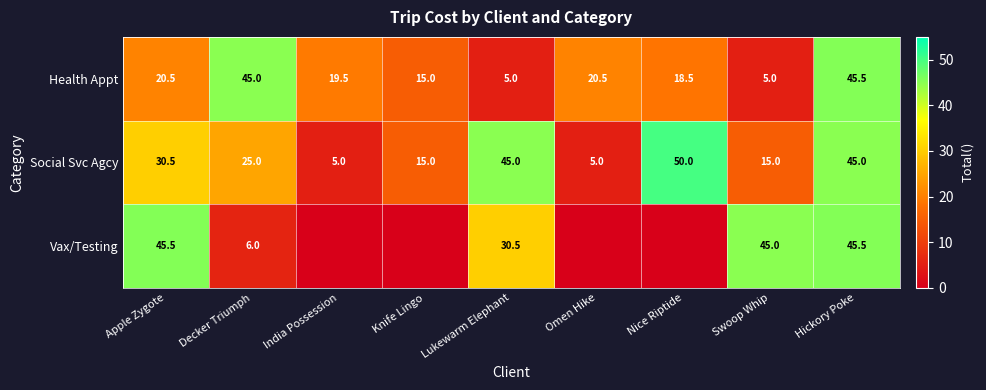

The Health Appt series shows 2.4 at Swoop Whip. True or false?

False